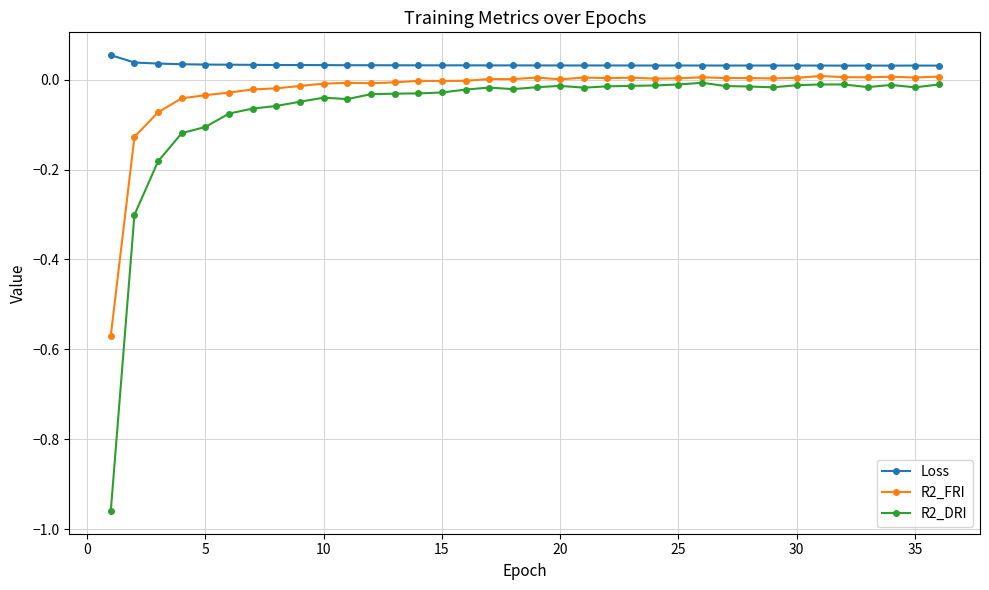

True or false: R2_FRI has more than 2 points higher than both neighbors.

True